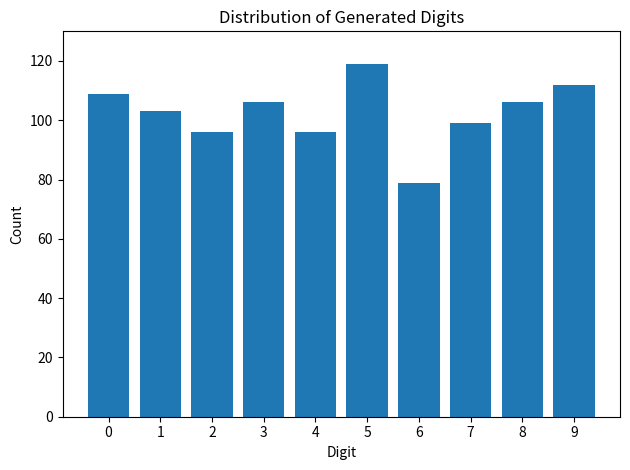

Reading left to right, list all the values displayed in this chart.

109	103	96	106	96	119	79	99	106	112